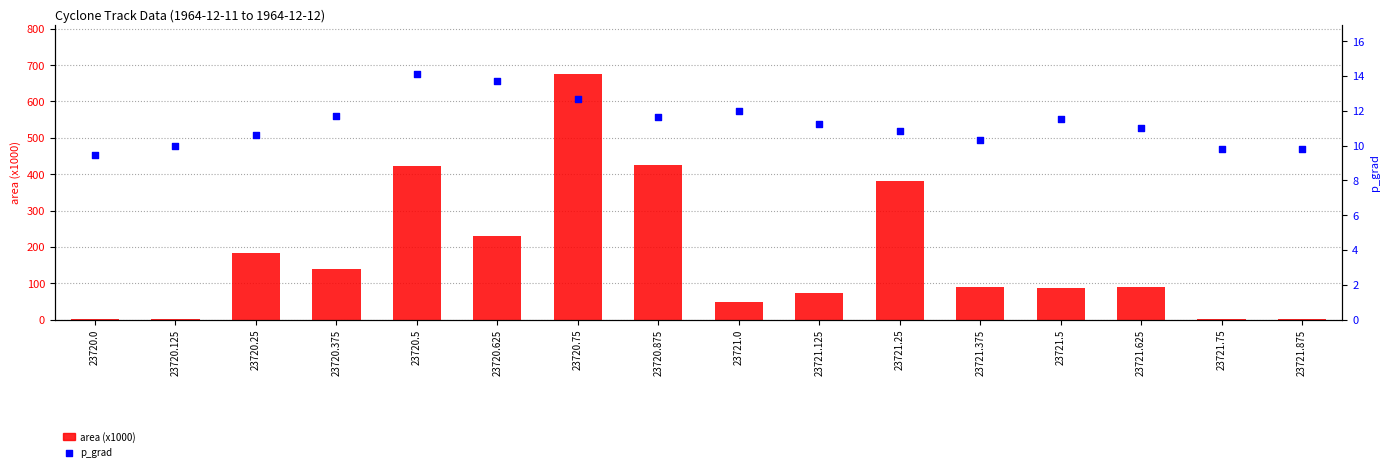

What are all the series names shown in the legend?

area (x1000), p_grad